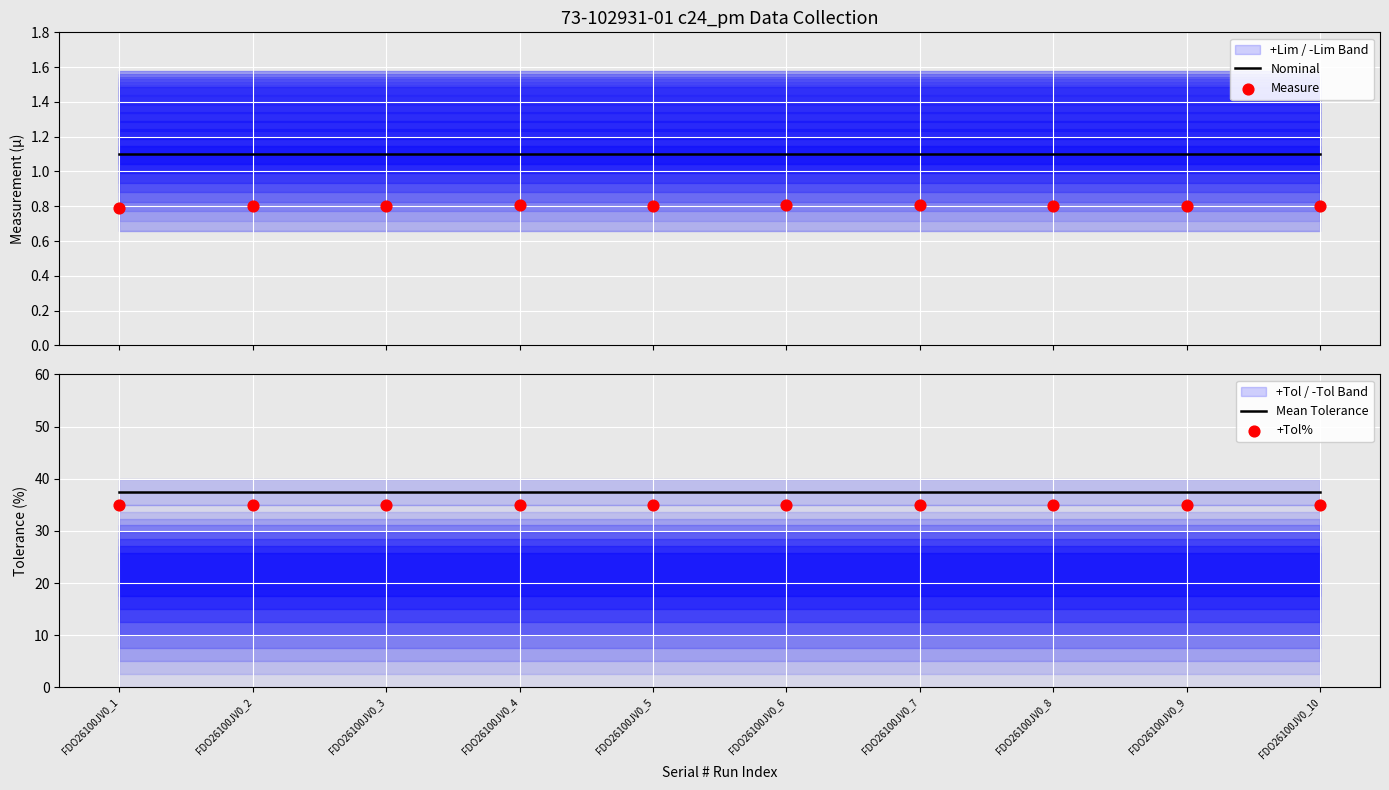

Which series contains the highest Y value?

Mean Tolerance